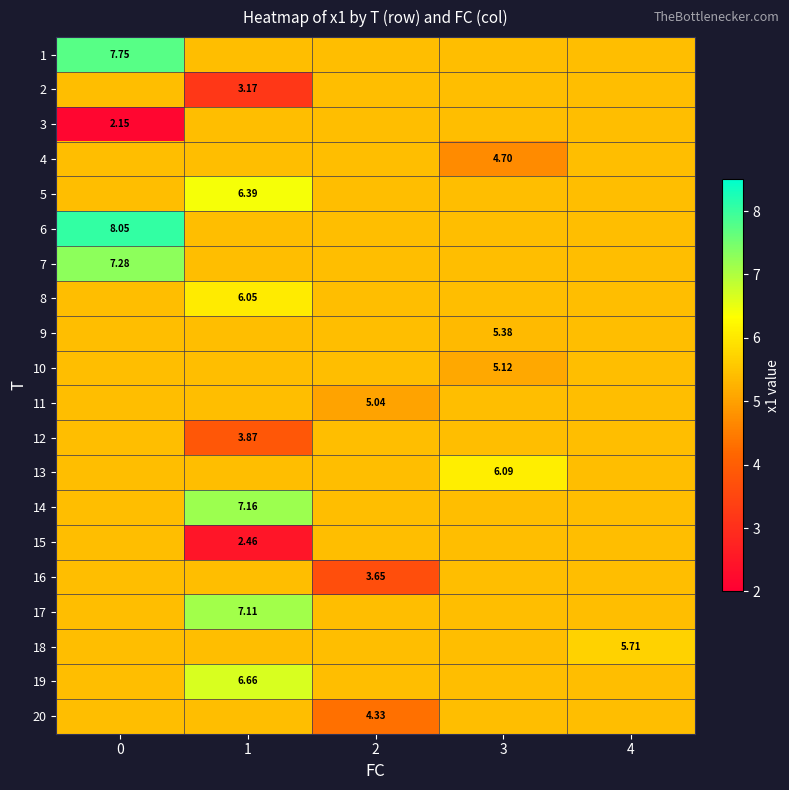

How many series are shown in this chart?

20